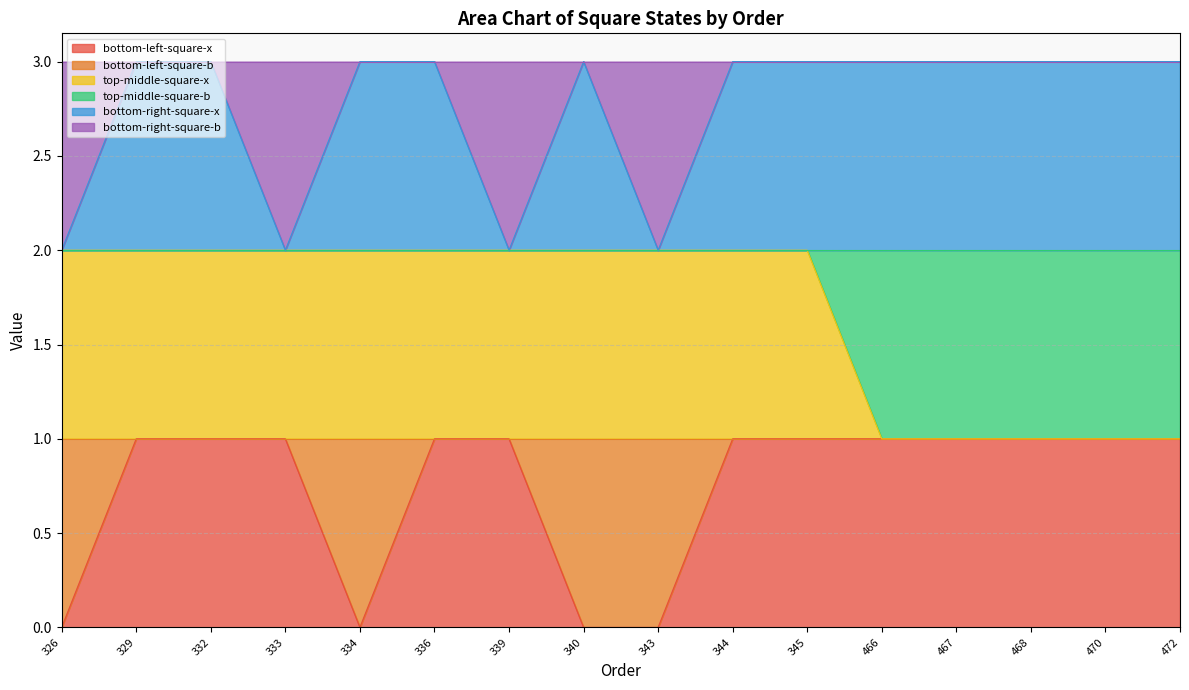

What is the spread (max minus min) of values at 470?

2